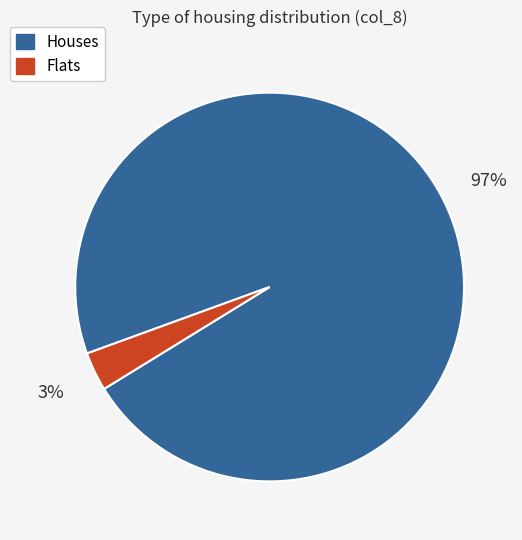

How many segments does this pie chart have?

2